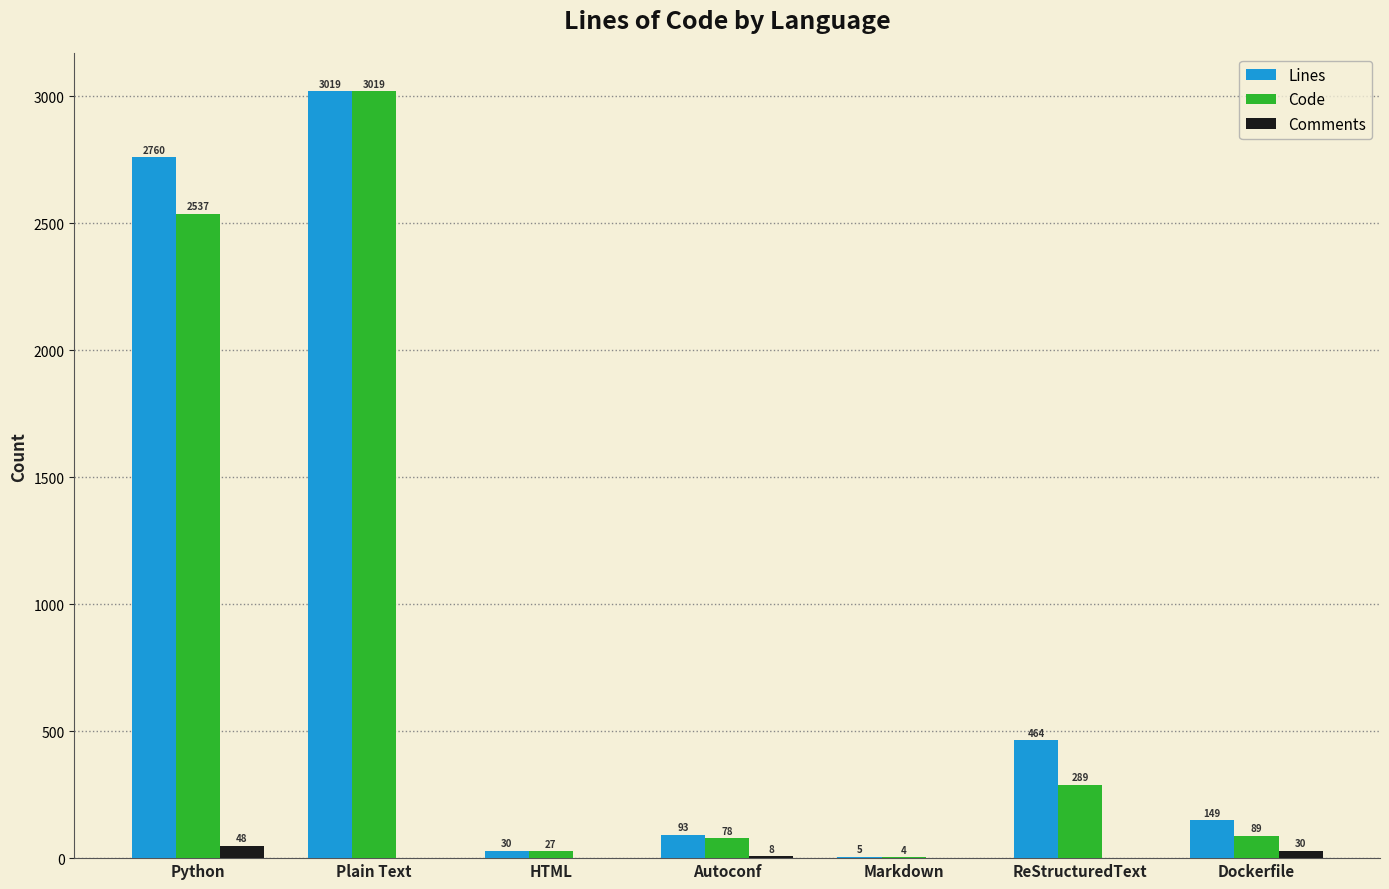

Reading left to right, extract all data points from this chart.

Lines: 2760	3019	30	93	5	464	149
Code: 2537	3019	27	78	4	289	89
Comments: 48	0	0	8	0	0	30